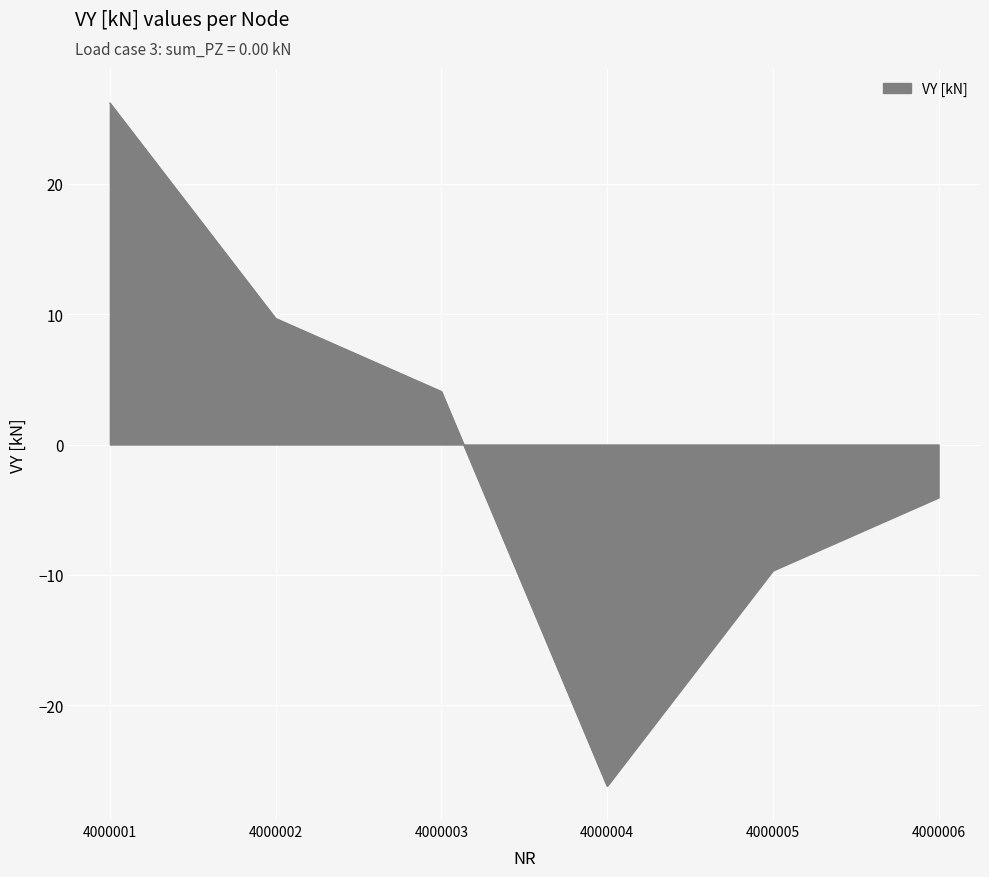

Read the value at 4000002.

9.7